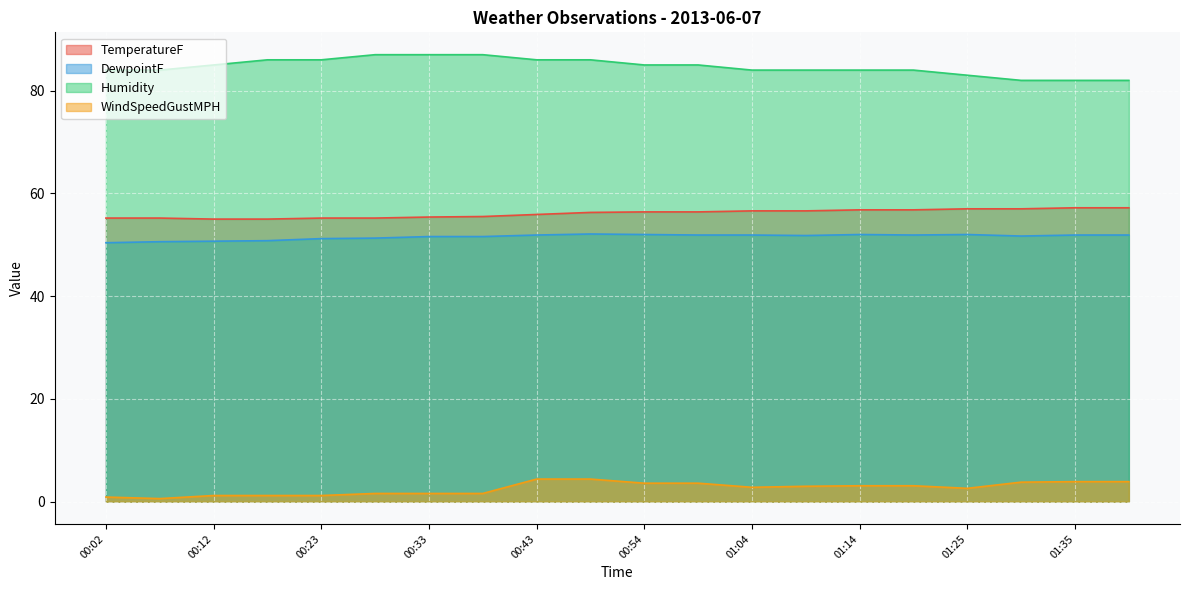

At which category is the sum across all series the highest?

00:49